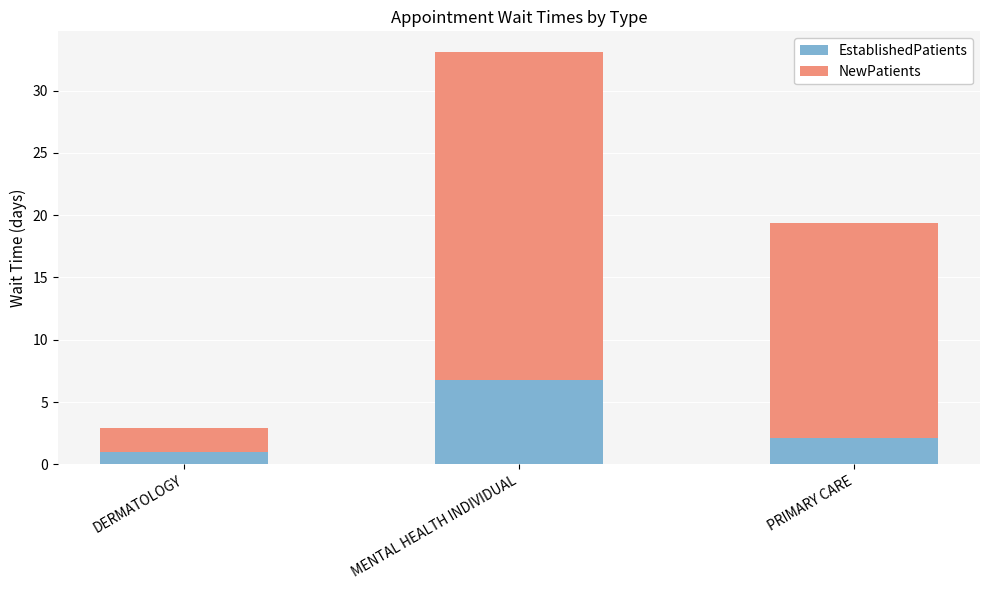

List the labels in order of EstablishedPatients value, largest first.

MENTAL HEALTH INDIVIDUAL, PRIMARY CARE, DERMATOLOGY